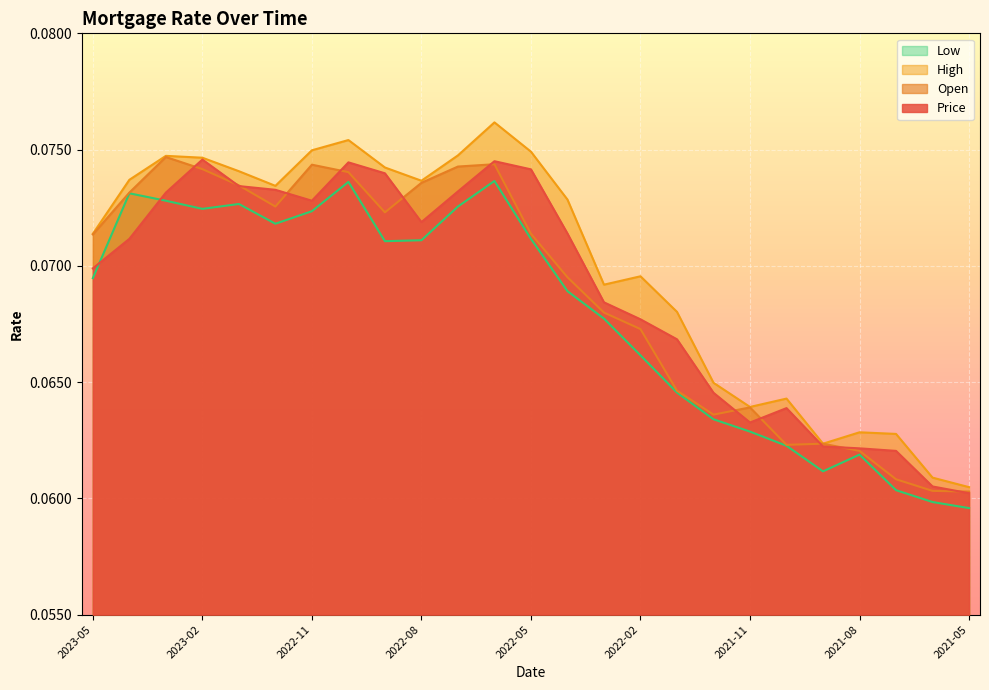

Where is the first local maximum for Low?

2023-04